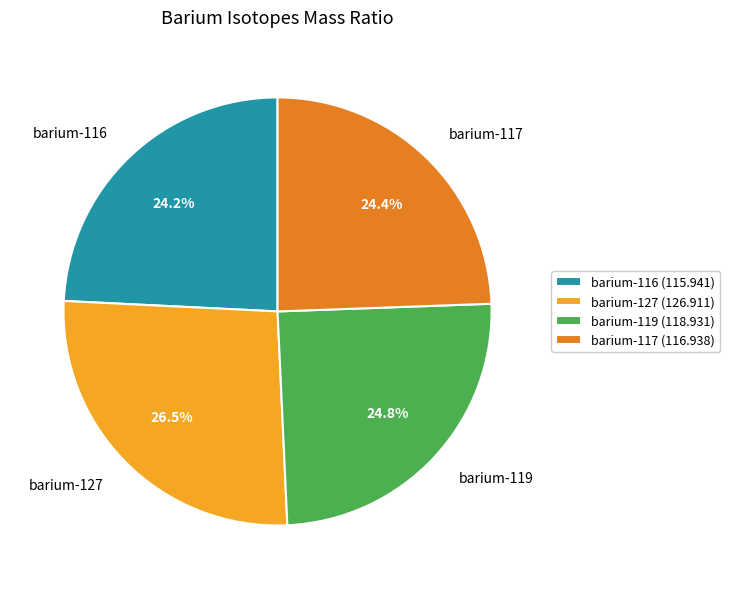

The barium-116 slice represents 24% of the pie. True or false?

True